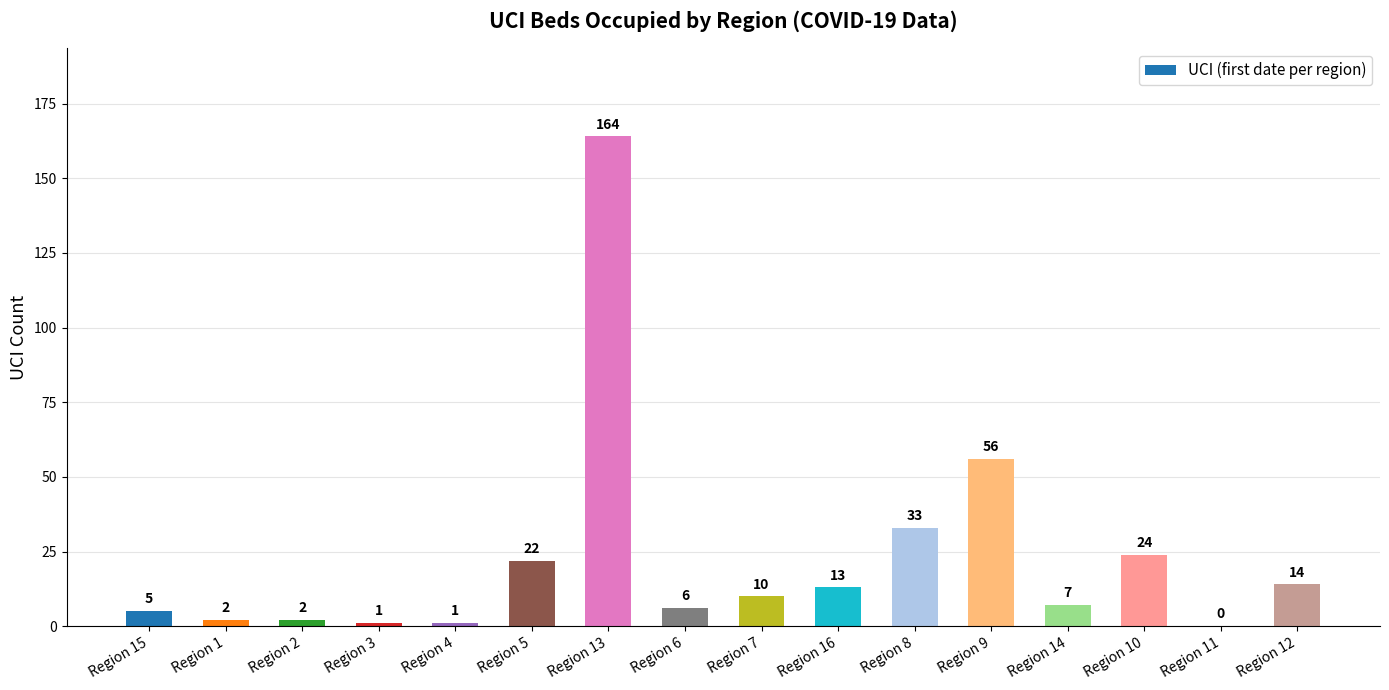

What is the sum of all values?

360